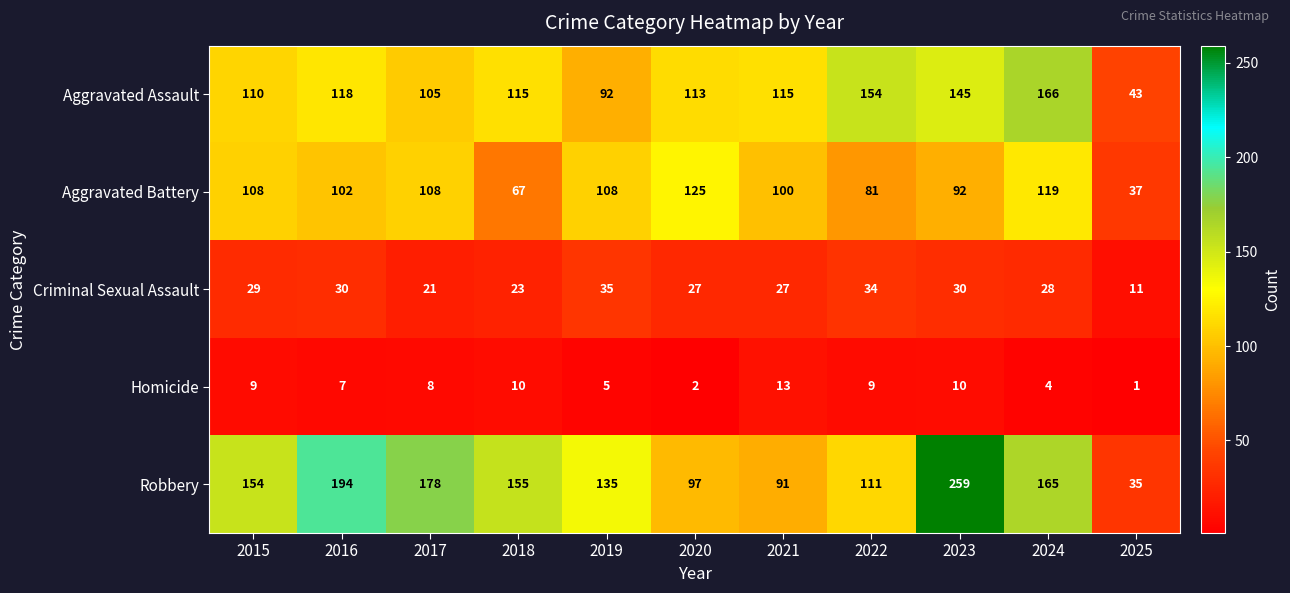

At which category does the chart reach its minimum across all series?

2025